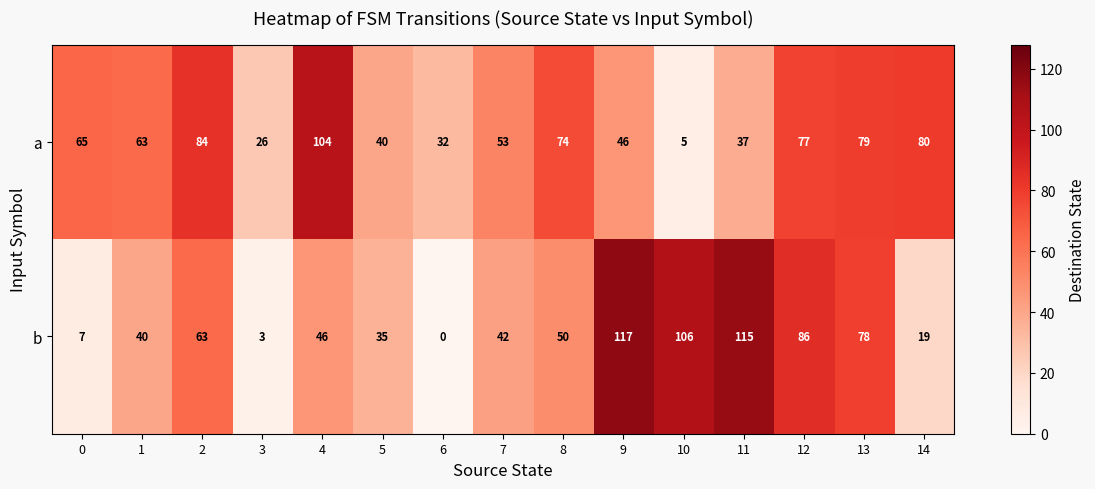

What is the lowest value of the a series?

5